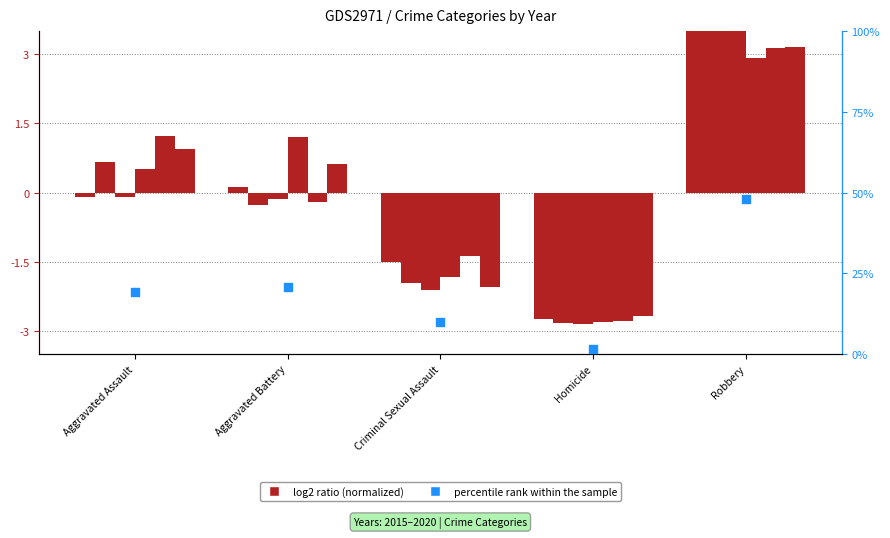

What is the change in value from Aggravated Assault to Aggravated Battery?

+1.4